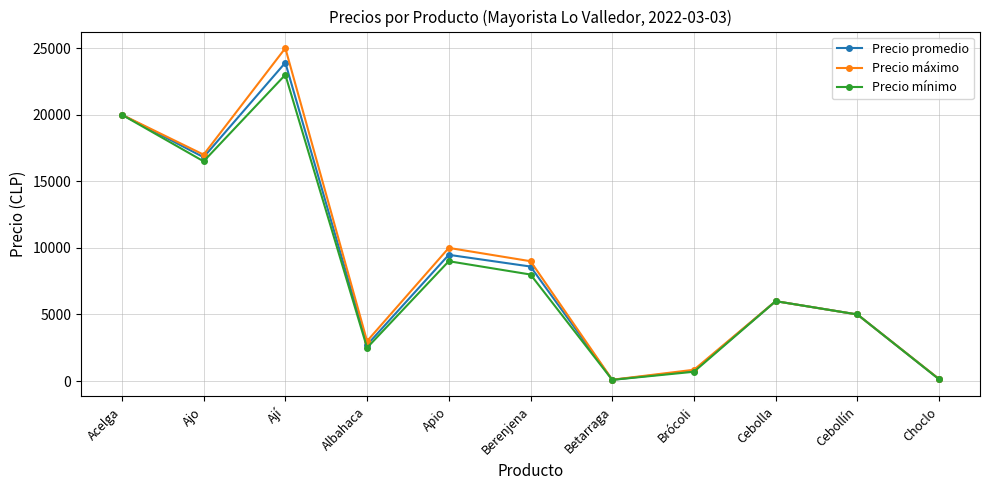

At how many categories does at least one series exceed 18077?

2